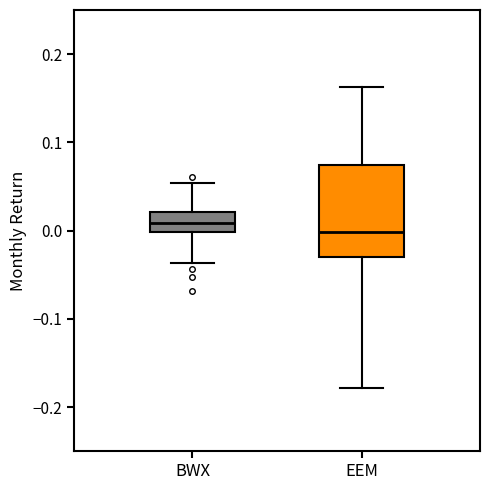

Reading left to right, read every box against the y-axis: the position of its median line, the range the box covers, and the ends of its whiskers. The values are not printed on the chart, so give them approximately, as read against the axis.

BWX: median 0.01, box 0.00 to 0.02, whiskers -0.04 to 0.05
EEM: median 0.00, box -0.03 to 0.07, whiskers -0.18 to 0.16